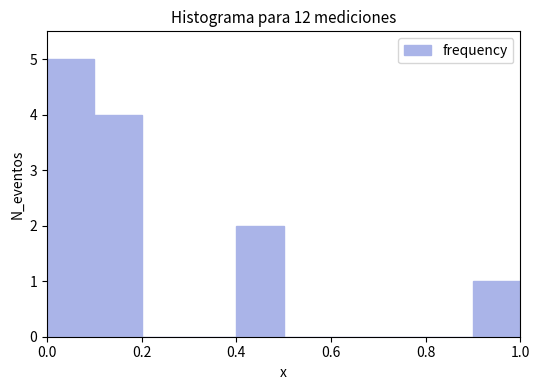

What is the height of the bar covering 0.1 to 0.2 on the x-axis? The values are not printed on the chart, so give them approximately, as read against the axis.

4